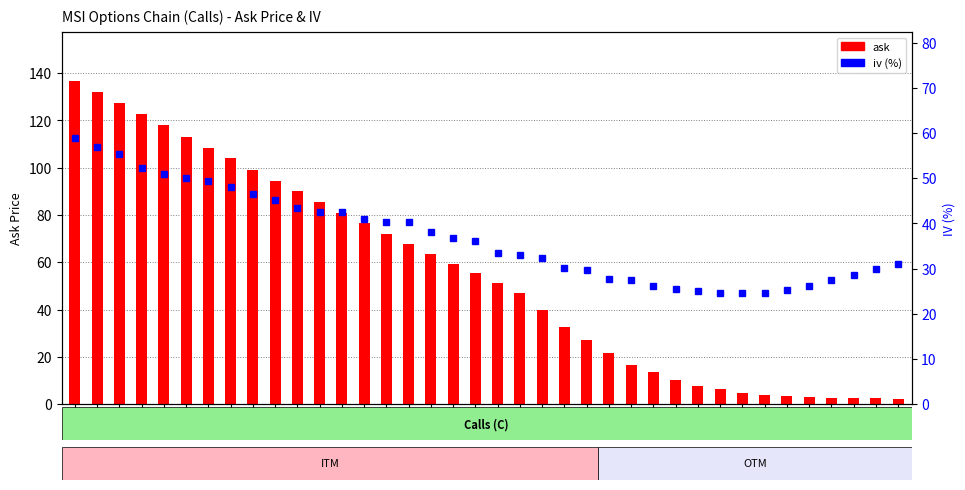

How many series are shown in this chart?

2